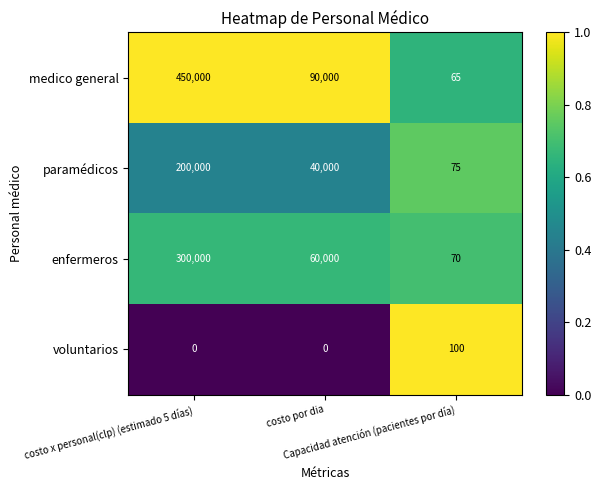

What is the greatest value displayed?

450000